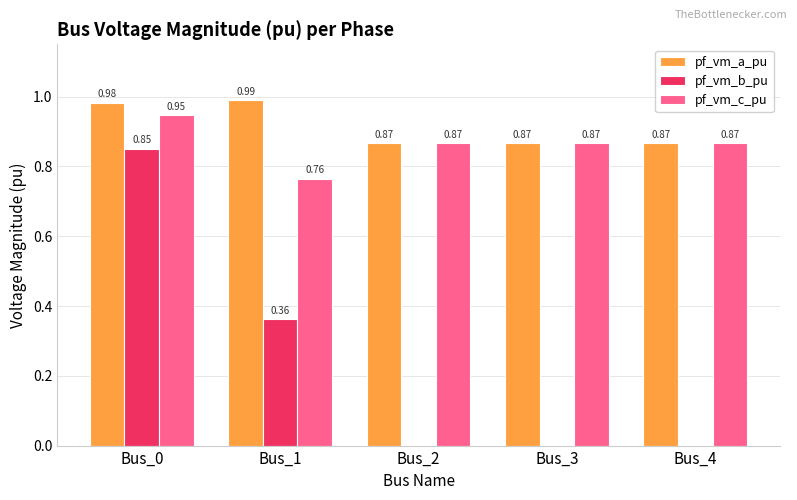

Is the value of pf_vm_a_pu at Bus_1 greater than the value of pf_vm_b_pu at Bus_2?

Yes